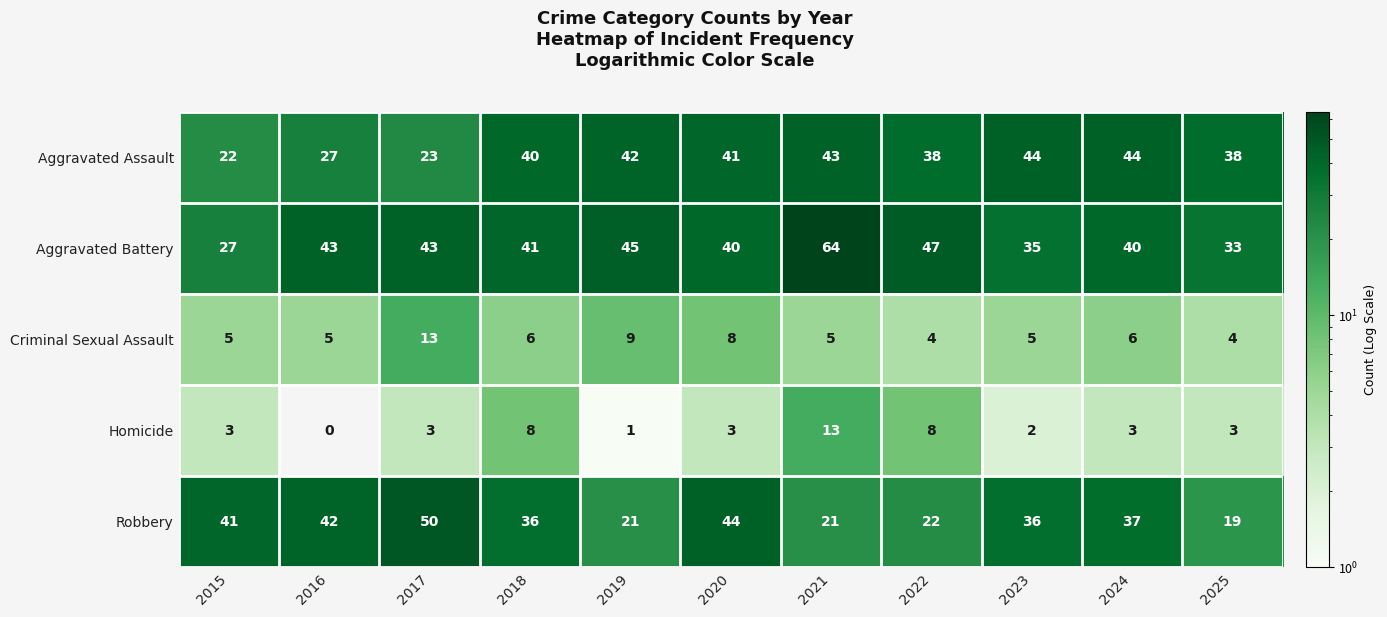

Where is Aggravated Battery nearest to the value 45?

2019